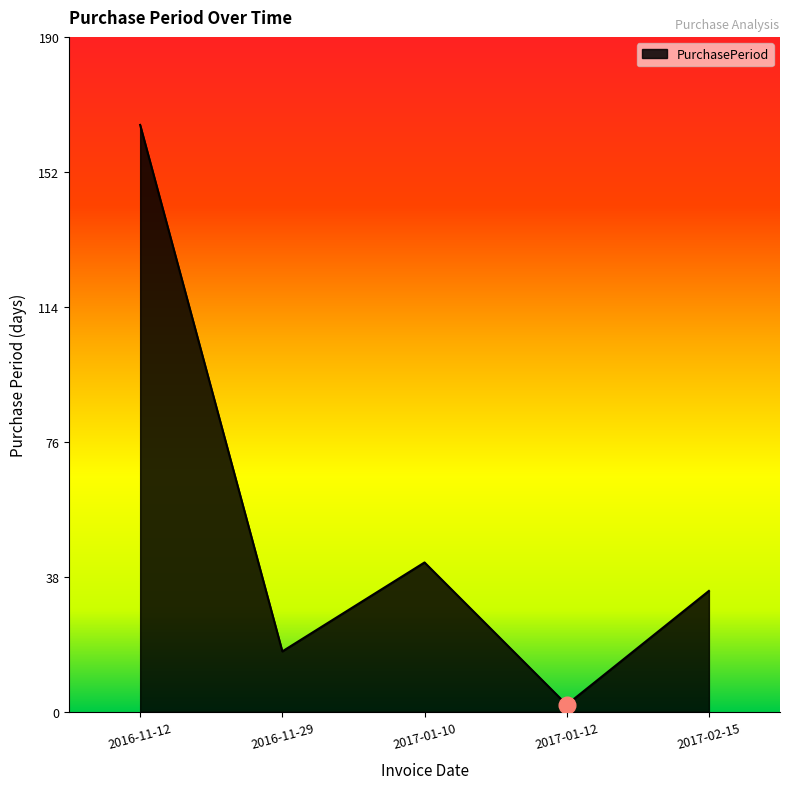

What is the difference between the values at 2016-11-29 and 2017-01-12?

15